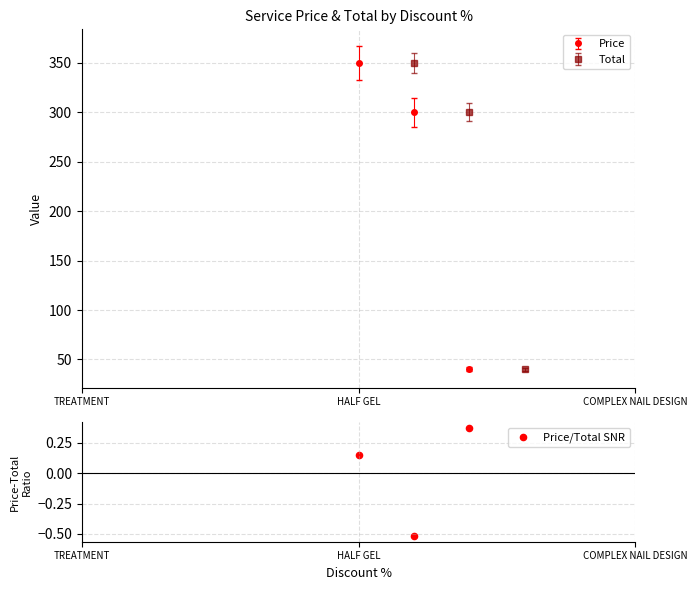

What is the value of the Price point at the 1st from the left?

350